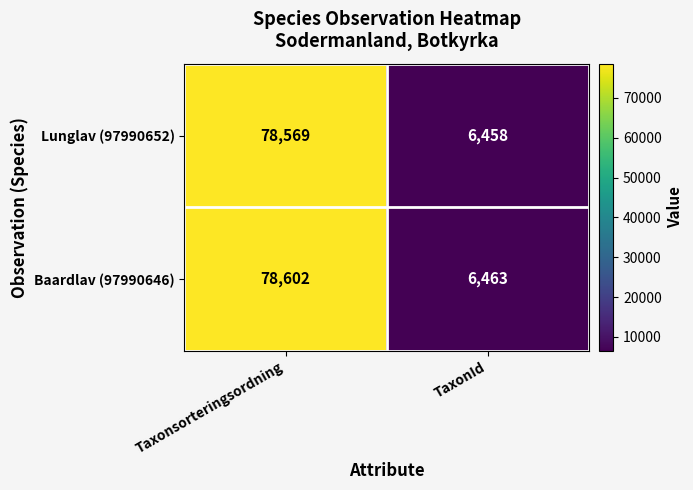

What is the difference between the maximum and minimum values in the Baardlav (97990646) series?

72139